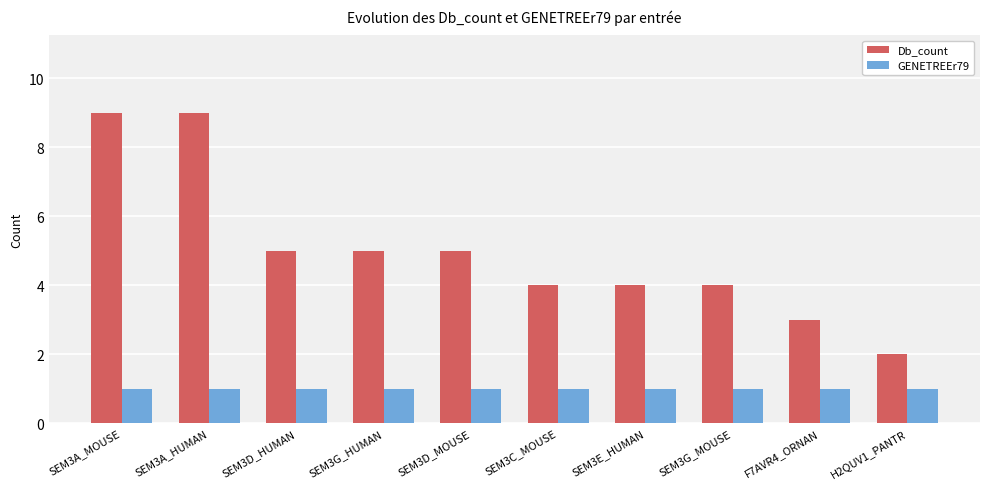

How many categories are shown in the chart?

10